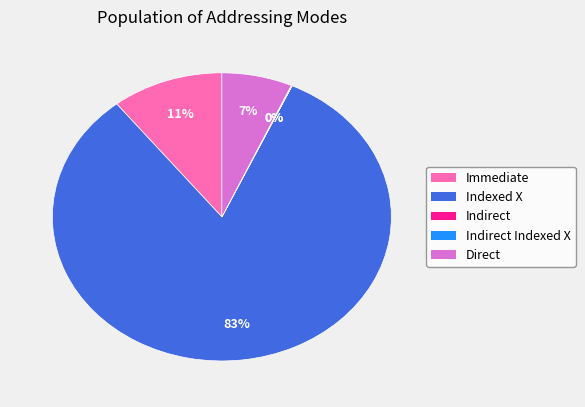

To the nearest percent, what is the average slice percentage?

20%